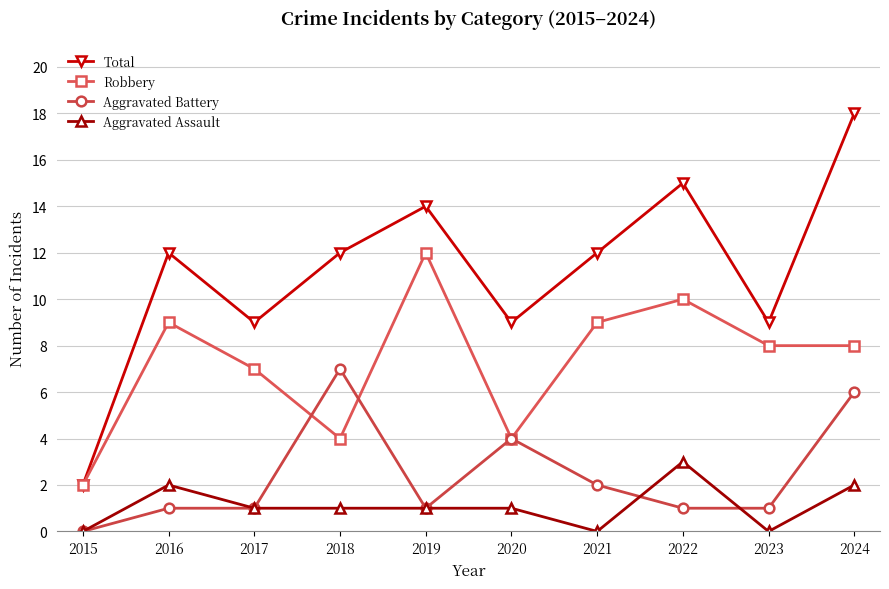

List the series in order of their peak value, highest first.

Total, Robbery, Aggravated Battery, Aggravated Assault